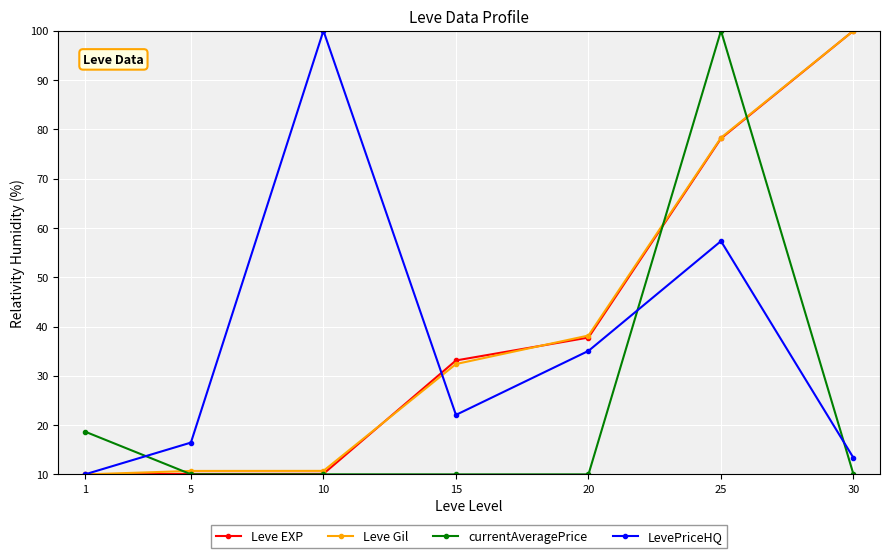

What is the spread (max minus min) of values at 10?

90.0